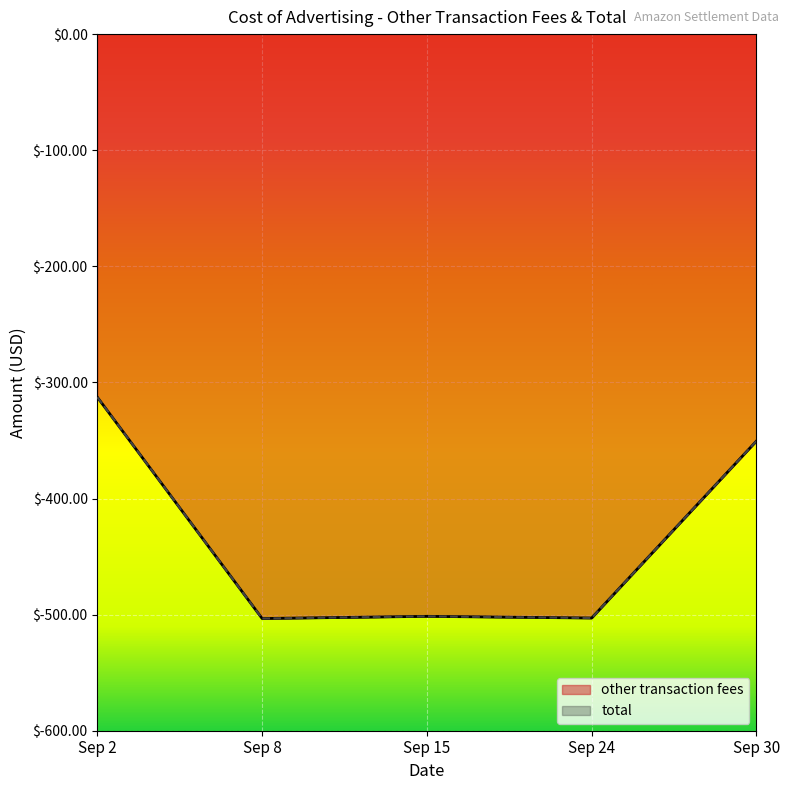

Where does the other transaction fees series first go above -501?

Sep 2